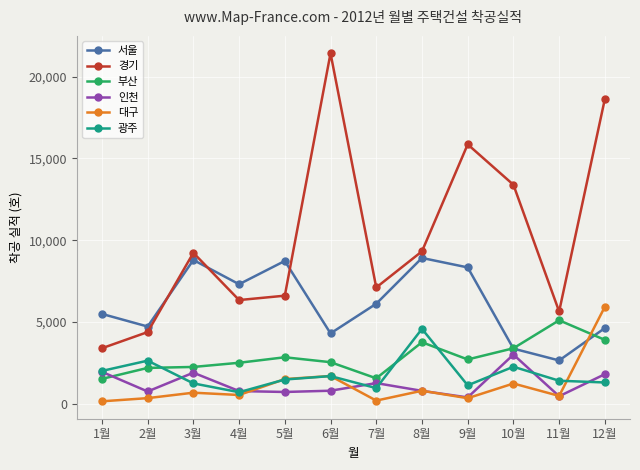

What are all the series names shown in the legend?

서울, 경기, 부산, 인천, 대구, 광주